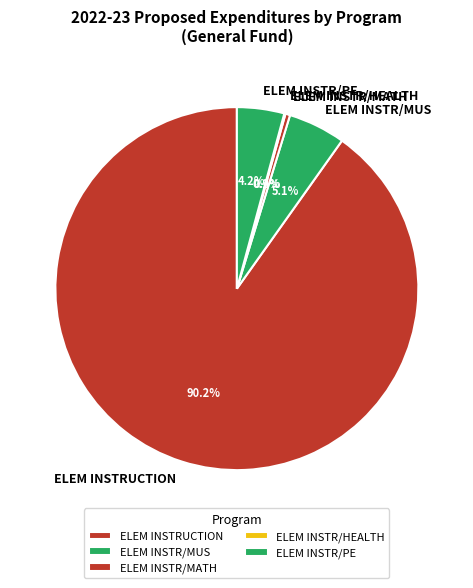

What percentage is NOT represented by ELEM INSTR/MUS?

94.9%